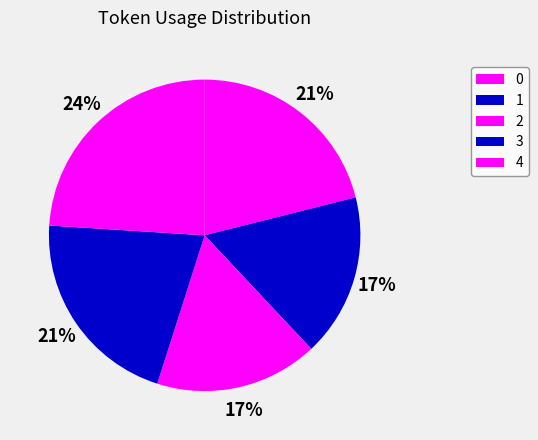

How many slices are in this pie chart?

5